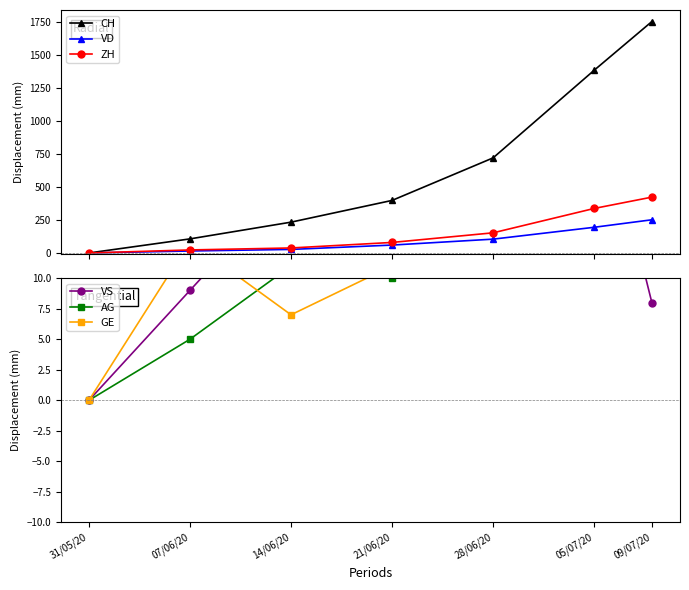

Reading left to right, what are all the values shown in this chart?

CH: 31/05/20=0	07/06/20=107	14/06/20=234	21/06/20=399	28/06/20=722	05/07/20=1387	09/07/20=1757
VD: 31/05/20=0	07/06/20=15	14/06/20=27	21/06/20=60	28/06/20=105	05/07/20=195	09/07/20=252
ZH: 31/05/20=0	07/06/20=23	14/06/20=38	21/06/20=80	28/06/20=153	05/07/20=338	09/07/20=424
VS: 31/05/20=0	07/06/20=9	14/06/20=18	21/06/20=25	28/06/20=41	05/07/20=27	09/07/20=8
AG: 31/05/20=0	07/06/20=5	14/06/20=11	21/06/20=10	28/06/20=33	05/07/20=66	09/07/20=28
GE: 31/05/20=0	07/06/20=13	14/06/20=7	21/06/20=11	28/06/20=13	05/07/20=24	09/07/20=23